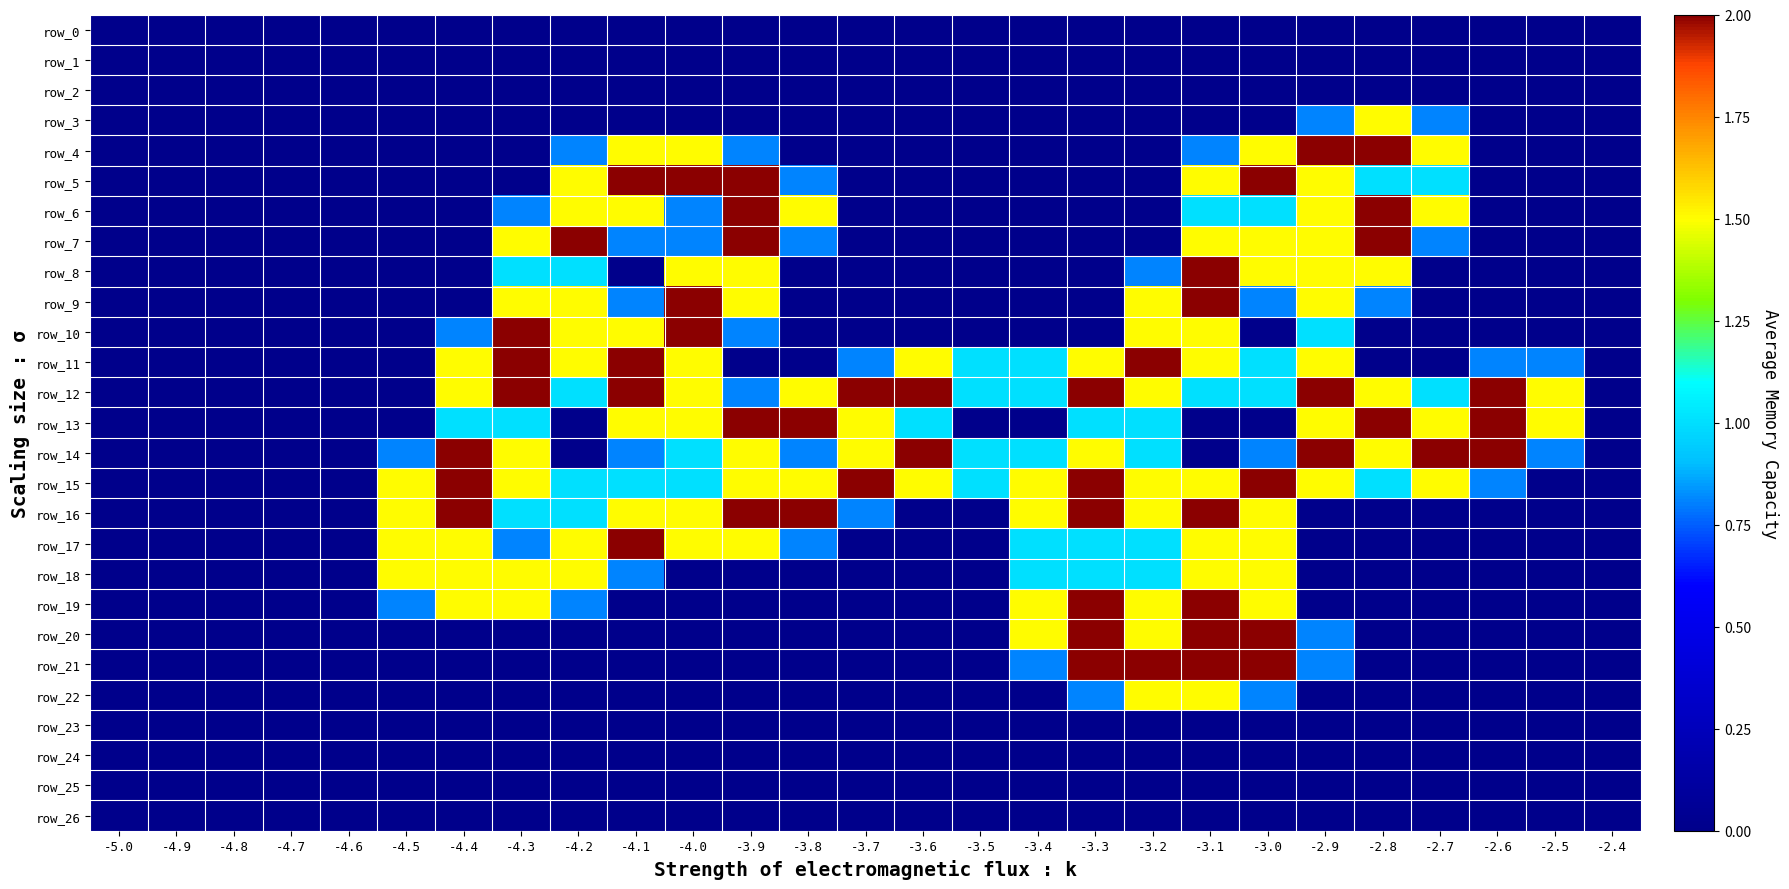

Reading left to right, what are all the values shown in this chart?

row_0: 0.0	0.0	0.0	0.0	0.0	0.0	0.0	0.0	0.0	0.0	0.0	0.0	0.0	0.0	0.0	0.0	0.0	0.0	0.0	0.0	0.0	0.0	0.0	0.0	0.0	0.0	0.0
row_1: 0.0	0.0	0.0	0.0	0.0	0.0	0.0	0.0	0.0	0.0	0.0	0.0	0.0	0.0	0.0	0.0	0.0	0.0	0.0	0.0	0.0	0.0	0.0	0.0	0.0	0.0	0.0
row_2: 0.0	0.0	0.0	0.0	0.0	0.0	0.0	0.0	0.0	0.0	0.0	0.0	0.0	0.0	0.0	0.0	0.0	0.0	0.0	0.0	0.0	0.0	0.0	0.0	0.0	0.0	0.0
row_3: 0.0	0.0	0.0	0.0	0.0	0.0	0.0	0.0	0.0	0.0	0.0	0.0	0.0	0.0	0.0	0.0	0.0	0.0	0.0	0.0	0.0	0.8	1.5	0.8	0.0	0.0	0.0
row_4: 0.0	0.0	0.0	0.0	0.0	0.0	0.0	0.0	0.8	1.5	1.5	0.8	0.0	0.0	0.0	0.0	0.0	0.0	0.0	0.8	1.5	2.0	2.0	1.5	0.0	0.0	0.0
row_5: 0.0	0.0	0.0	0.0	0.0	0.0	0.0	0.0	1.5	2.0	2.0	2.0	0.8	0.0	0.0	0.0	0.0	0.0	0.0	1.5	2.0	1.5	1.0	1.0	0.0	0.0	0.0
row_6: 0.0	0.0	0.0	0.0	0.0	0.0	0.0	0.8	1.5	1.5	0.8	2.0	1.5	0.0	0.0	0.0	0.0	0.0	0.0	1.0	1.0	1.5	2.0	1.5	0.0	0.0	0.0
row_7: 0.0	0.0	0.0	0.0	0.0	0.0	0.0	1.5	2.0	0.8	0.8	2.0	0.8	0.0	0.0	0.0	0.0	0.0	0.0	1.5	1.5	1.5	2.0	0.8	0.0	0.0	0.0
row_8: 0.0	0.0	0.0	0.0	0.0	0.0	0.0	1.0	1.0	0.0	1.5	1.5	0.0	0.0	0.0	0.0	0.0	0.0	0.8	2.0	1.5	1.5	1.5	0.0	0.0	0.0	0.0
row_9: 0.0	0.0	0.0	0.0	0.0	0.0	0.0	1.5	1.5	0.8	2.0	1.5	0.0	0.0	0.0	0.0	0.0	0.0	1.5	2.0	0.8	1.5	0.8	0.0	0.0	0.0	0.0
row_10: 0.0	0.0	0.0	0.0	0.0	0.0	0.8	2.0	1.5	1.5	2.0	0.8	0.0	0.0	0.0	0.0	0.0	0.0	1.5	1.5	0.0	1.0	0.0	0.0	0.0	0.0	0.0
row_11: 0.0	0.0	0.0	0.0	0.0	0.0	1.5	2.0	1.5	2.0	1.5	0.0	0.0	0.8	1.5	1.0	1.0	1.5	2.0	1.5	1.0	1.5	0.0	0.0	0.8	0.8	0.0
row_12: 0.0	0.0	0.0	0.0	0.0	0.0	1.5	2.0	1.0	2.0	1.5	0.8	1.5	2.0	2.0	1.0	1.0	2.0	1.5	1.0	1.0	2.0	1.5	1.0	2.0	1.5	0.0
row_13: 0.0	0.0	0.0	0.0	0.0	0.0	1.0	1.0	0.0	1.5	1.5	2.0	2.0	1.5	1.0	0.0	0.0	1.0	1.0	0.0	0.0	1.5	2.0	1.5	2.0	1.5	0.0
row_14: 0.0	0.0	0.0	0.0	0.0	0.8	2.0	1.5	0.0	0.8	1.0	1.5	0.8	1.5	2.0	1.0	1.0	1.5	1.0	0.0	0.8	2.0	1.5	2.0	2.0	0.8	0.0
row_15: 0.0	0.0	0.0	0.0	0.0	1.5	2.0	1.5	1.0	1.0	1.0	1.5	1.5	2.0	1.5	1.0	1.5	2.0	1.5	1.5	2.0	1.5	1.0	1.5	0.8	0.0	0.0
row_16: 0.0	0.0	0.0	0.0	0.0	1.5	2.0	1.0	1.0	1.5	1.5	2.0	2.0	0.8	0.0	0.0	1.5	2.0	1.5	2.0	1.5	0.0	0.0	0.0	0.0	0.0	0.0
row_17: 0.0	0.0	0.0	0.0	0.0	1.5	1.5	0.8	1.5	2.0	1.5	1.5	0.8	0.0	0.0	0.0	1.0	1.0	1.0	1.5	1.5	0.0	0.0	0.0	0.0	0.0	0.0
row_18: 0.0	0.0	0.0	0.0	0.0	1.5	1.5	1.5	1.5	0.8	0.0	0.0	0.0	0.0	0.0	0.0	1.0	1.0	1.0	1.5	1.5	0.0	0.0	0.0	0.0	0.0	0.0
row_19: 0.0	0.0	0.0	0.0	0.0	0.8	1.5	1.5	0.8	0.0	0.0	0.0	0.0	0.0	0.0	0.0	1.5	2.0	1.5	2.0	1.5	0.0	0.0	0.0	0.0	0.0	0.0
row_20: 0.0	0.0	0.0	0.0	0.0	0.0	0.0	0.0	0.0	0.0	0.0	0.0	0.0	0.0	0.0	0.0	1.5	2.0	1.5	2.0	2.0	0.8	0.0	0.0	0.0	0.0	0.0
row_21: 0.0	0.0	0.0	0.0	0.0	0.0	0.0	0.0	0.0	0.0	0.0	0.0	0.0	0.0	0.0	0.0	0.8	2.0	2.0	2.0	2.0	0.8	0.0	0.0	0.0	0.0	0.0
row_22: 0.0	0.0	0.0	0.0	0.0	0.0	0.0	0.0	0.0	0.0	0.0	0.0	0.0	0.0	0.0	0.0	0.0	0.8	1.5	1.5	0.8	0.0	0.0	0.0	0.0	0.0	0.0
row_23: 0.0	0.0	0.0	0.0	0.0	0.0	0.0	0.0	0.0	0.0	0.0	0.0	0.0	0.0	0.0	0.0	0.0	0.0	0.0	0.0	0.0	0.0	0.0	0.0	0.0	0.0	0.0
row_24: 0.0	0.0	0.0	0.0	0.0	0.0	0.0	0.0	0.0	0.0	0.0	0.0	0.0	0.0	0.0	0.0	0.0	0.0	0.0	0.0	0.0	0.0	0.0	0.0	0.0	0.0	0.0
row_25: 0.0	0.0	0.0	0.0	0.0	0.0	0.0	0.0	0.0	0.0	0.0	0.0	0.0	0.0	0.0	0.0	0.0	0.0	0.0	0.0	0.0	0.0	0.0	0.0	0.0	0.0	0.0
row_26: 0.0	0.0	0.0	0.0	0.0	0.0	0.0	0.0	0.0	0.0	0.0	0.0	0.0	0.0	0.0	0.0	0.0	0.0	0.0	0.0	0.0	0.0	0.0	0.0	0.0	0.0	0.0